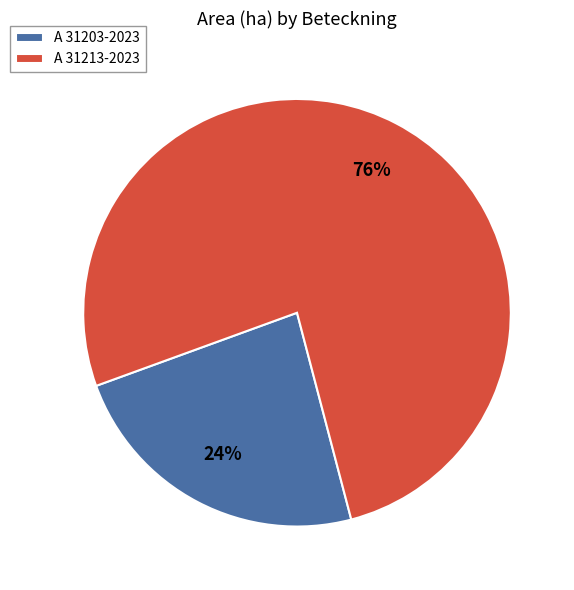

Rank the categories by value from highest to lowest.

A 31213-2023, A 31203-2023